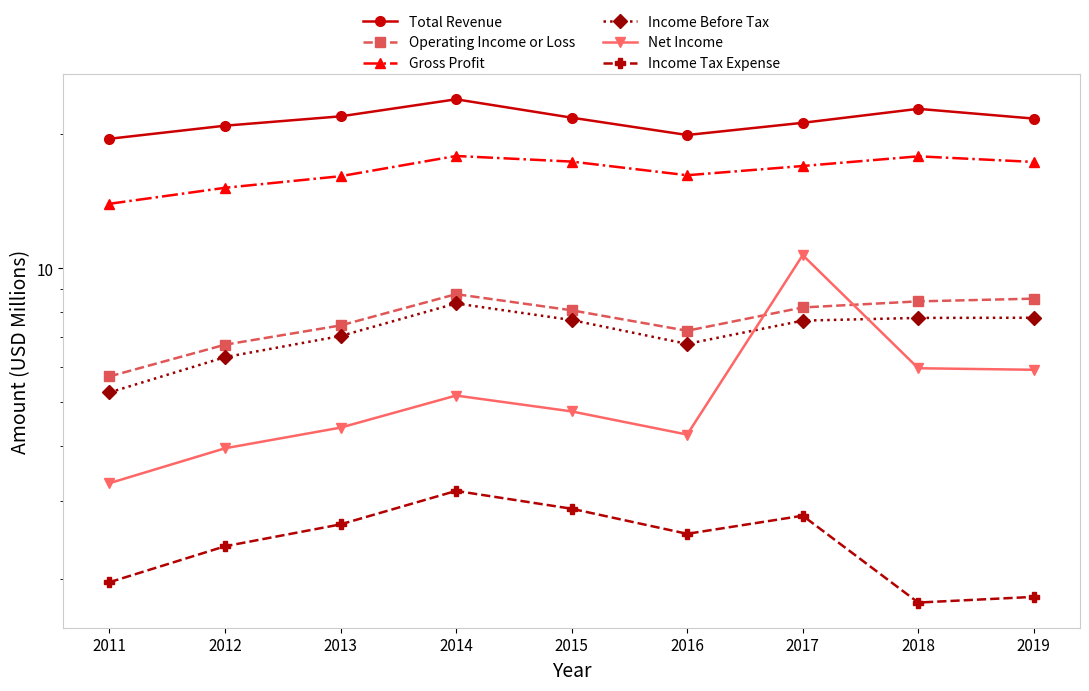

Reading right to left, transcribe all the data shown in this chart.

Total Revenue: 2019=21.7	2018=22.8	2017=21.2	2016=19.9	2015=21.8	2014=24.0	2013=22.0	2012=20.9	2011=19.6
Operating Income or Loss: 2019=8.6	2018=8.4	2017=8.2	2016=7.2	2015=8.1	2014=8.8	2013=7.4	2012=6.7	2011=5.7
Gross Profit: 2019=17.3	2018=17.9	2017=17.0	2016=16.2	2015=17.4	2014=17.9	2013=16.1	2012=15.2	2011=14.0
Income Before Tax: 2019=7.7	2018=7.7	2017=7.6	2016=6.8	2015=7.7	2014=8.3	2013=7.0	2012=6.3	2011=5.3
Net Income: 2019=5.9	2018=6.0	2017=10.7	2016=4.2	2015=4.8	2014=5.2	2013=4.4	2012=3.9	2011=3.3
Income Tax Expense: 2019=1.8	2018=1.8	2017=2.8	2016=2.5	2015=2.9	2014=3.2	2013=2.7	2012=2.4	2011=2.0